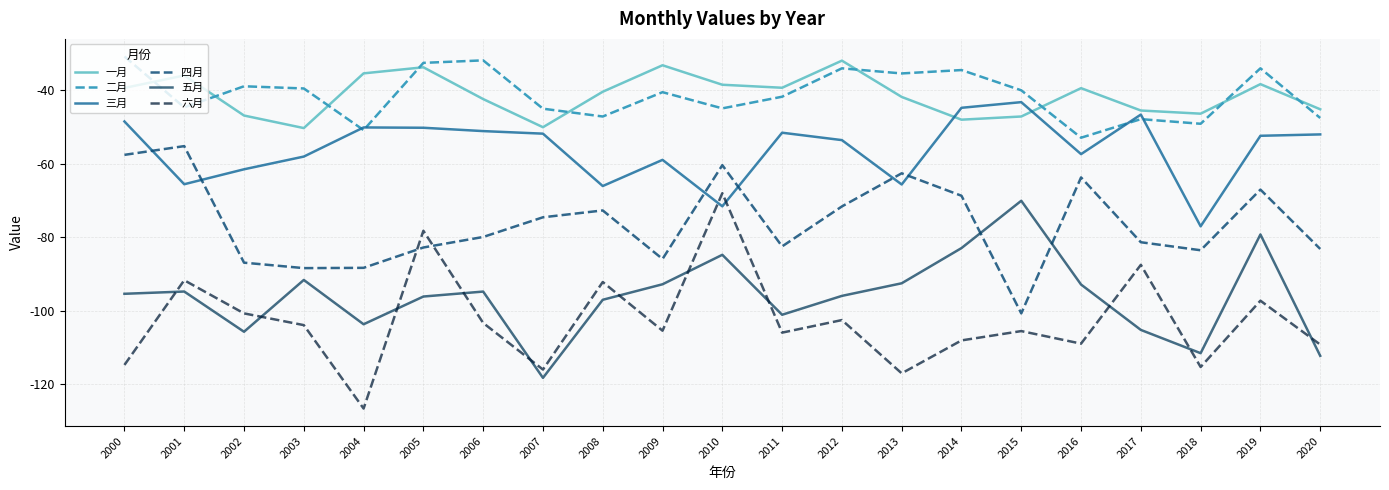

True or false: 五月 has more than 1 interior local peaks.

True